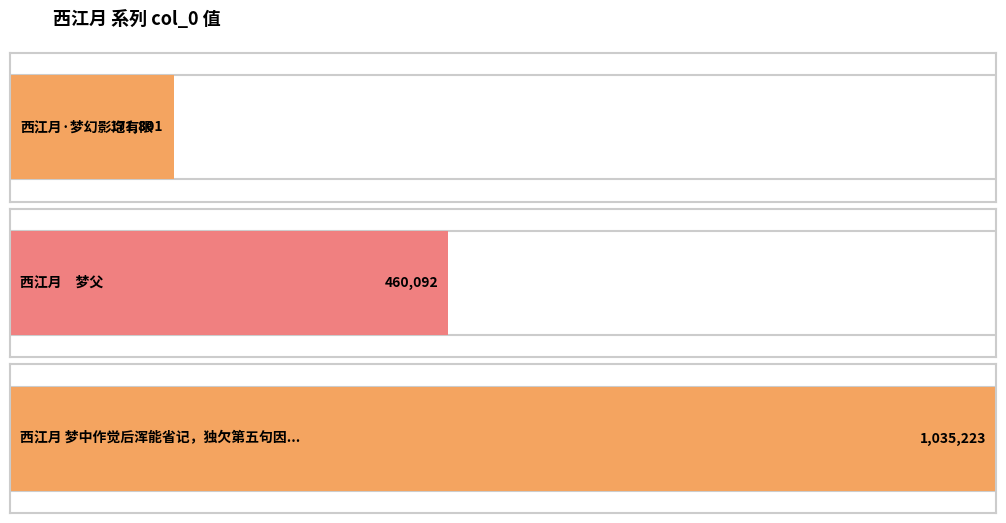

Rank the categories by value from lowest to highest.

西江月·梦幻影泡有限, 西江月　梦父, 西江月 梦中作觉后浑能省记，独欠第五句因足成之晓起大雪